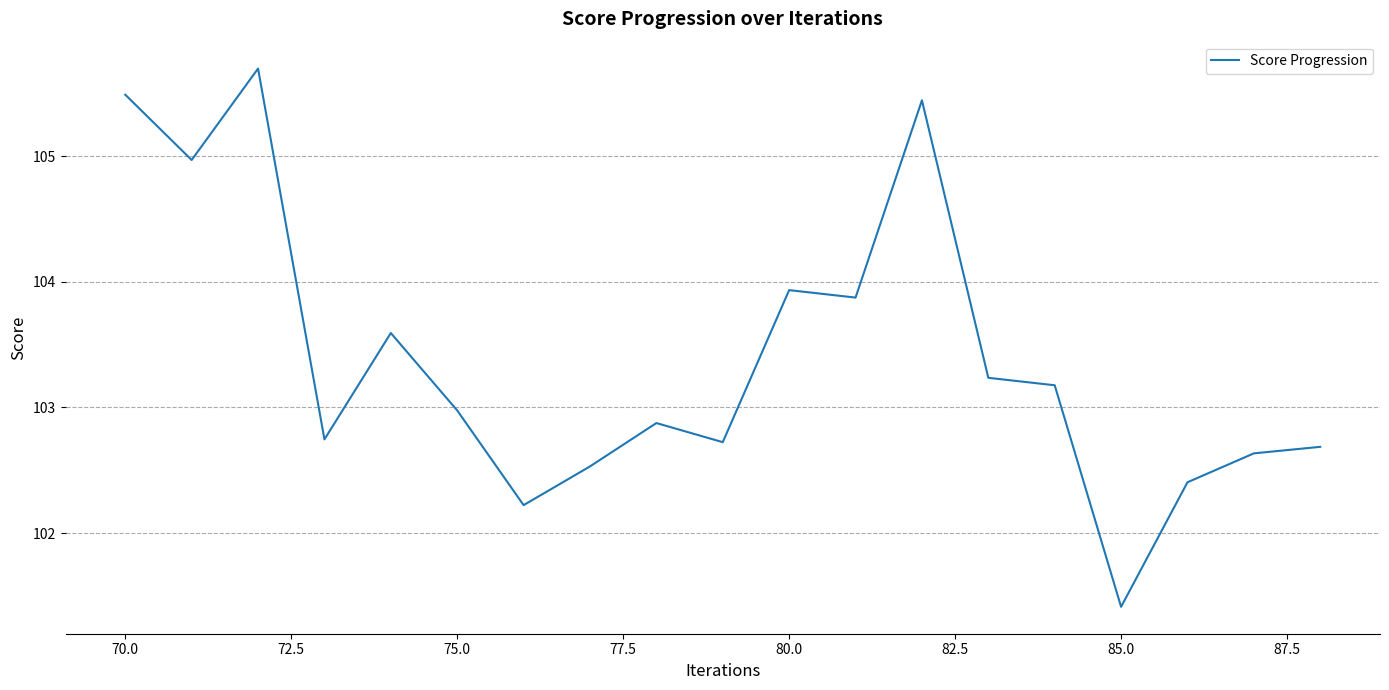

Count the number of values greater than 102.

18